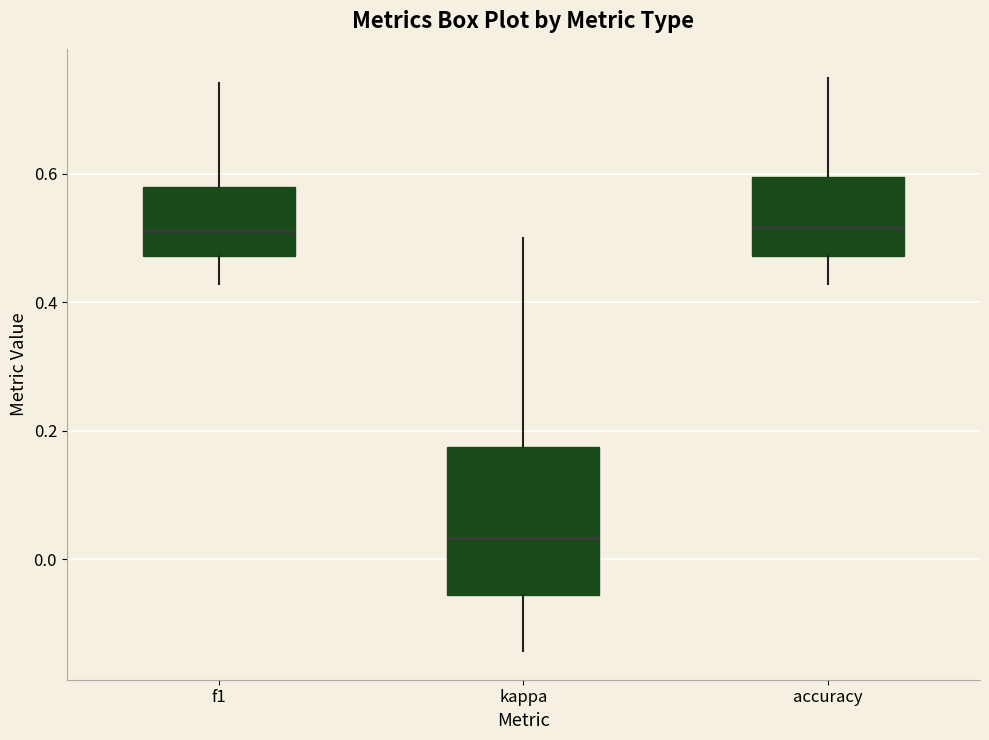

Where is the upper edge of the box for accuracy on the y-axis? The values are not printed on the chart, so give them approximately, as read against the axis.

0.60